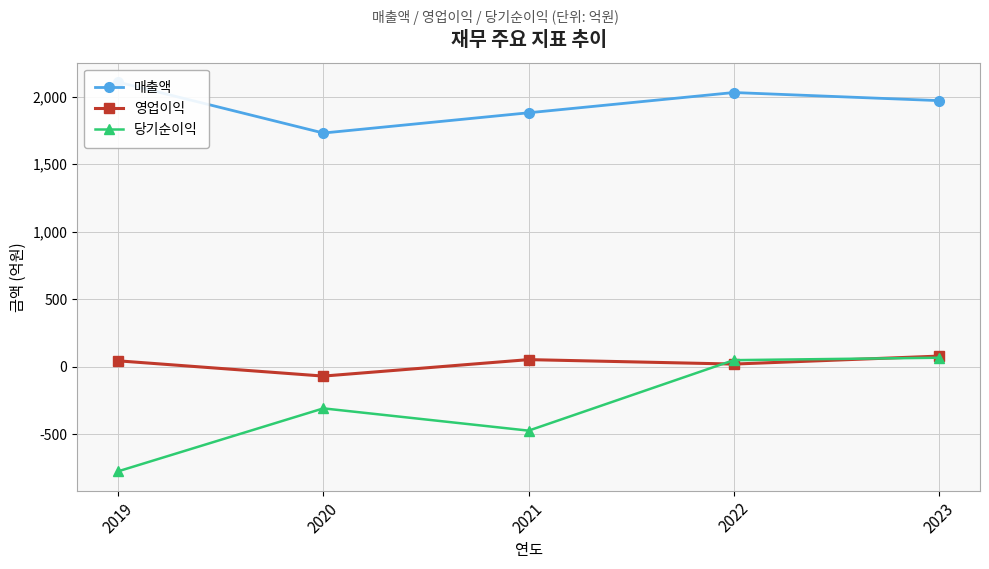

Rank the series at 2020 from lowest to highest value.

당기순이익, 영업이익, 매출액